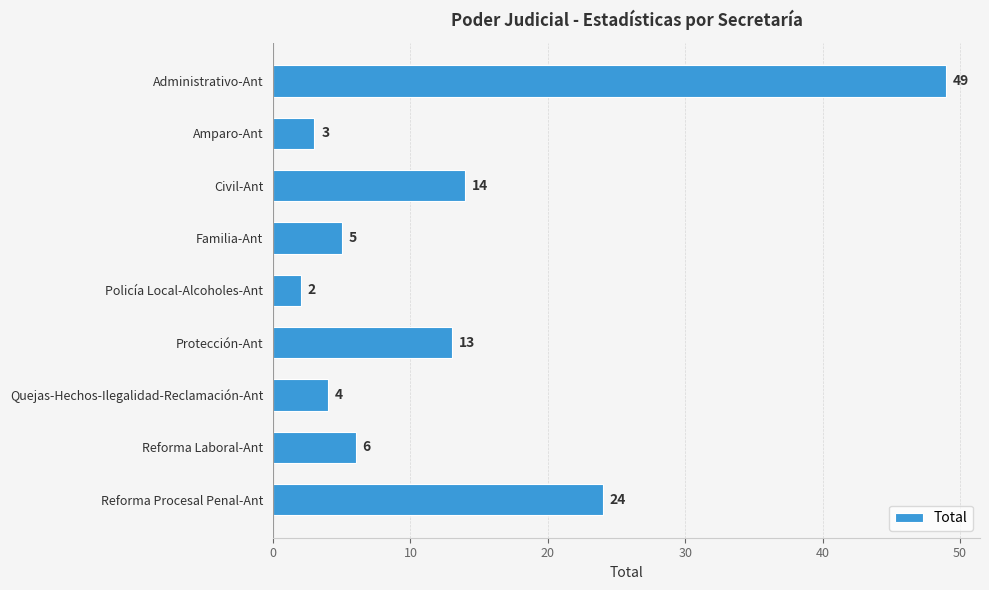

At which category does the chart reach its minimum across all series?

Policía Local-Alcoholes-Ant